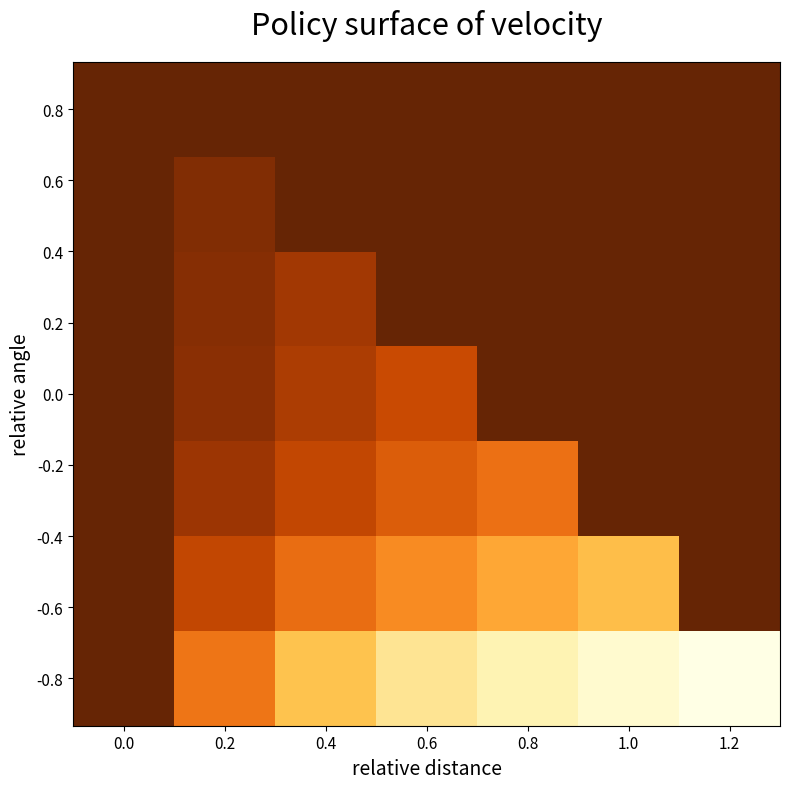

Reading left to right, extract all data points from this chart.

row_0: 0.0=0.0	0.2=0.0	0.4=0.0	0.6=0.0	0.8=0.0	1.0=0.0	1.2=0.0
row_1: 0.0=0.0	0.2=1.0	0.4=0.0	0.6=0.0	0.8=0.0	1.0=0.0	1.2=0.0
row_2: 0.0=0.0	0.2=1.2	0.4=2.2	0.6=0.0	0.8=0.0	1.0=0.0	1.2=0.0
row_3: 0.0=0.0	0.2=1.4	0.4=2.5	0.6=3.6	0.8=0.0	1.0=0.0	1.2=0.0
row_4: 0.0=0.0	0.2=2.0	0.4=3.4	0.6=4.5	0.8=5.5	1.0=0.0	1.2=0.0
row_5: 0.0=0.0	0.2=3.4	0.4=5.4	0.6=6.7	0.8=7.9	1.0=8.9	1.2=0.0
row_6: 0.0=0.0	0.2=5.7	0.4=9.1	0.6=11.1	0.8=12.5	1.0=13.6	1.2=14.7